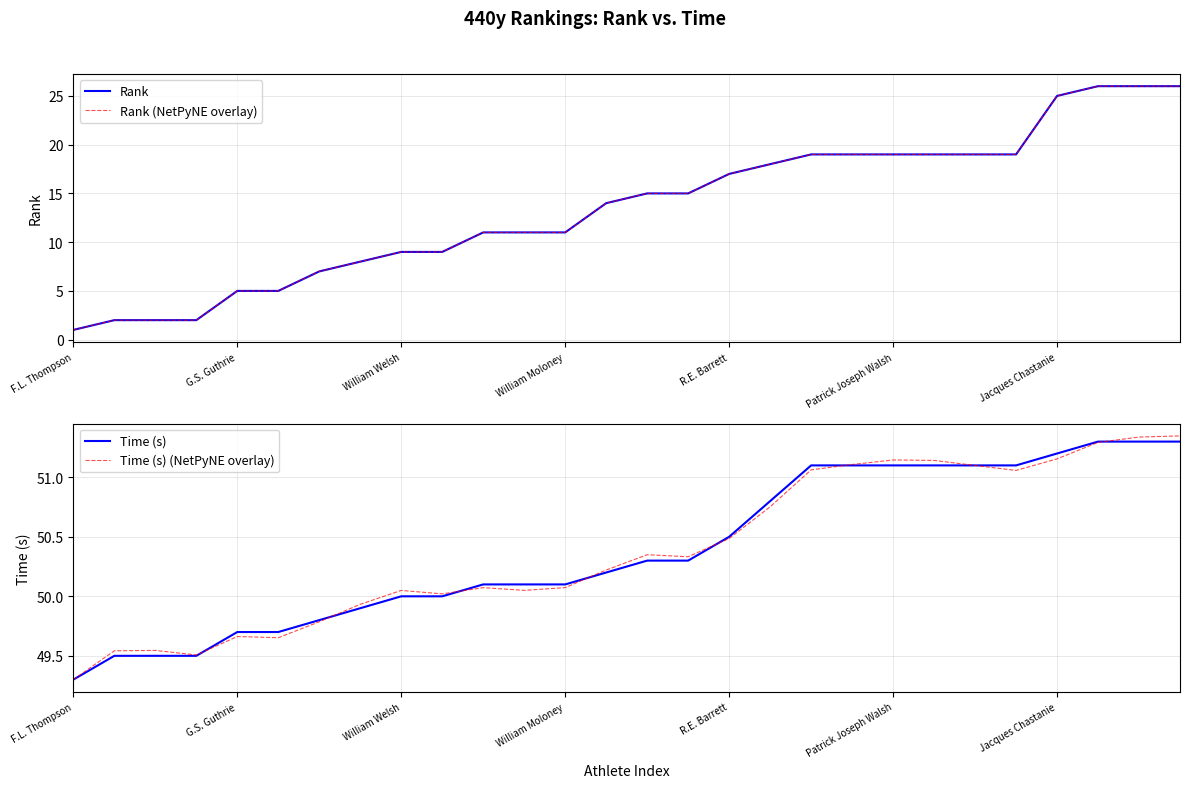

Which category has the lowest value in the Time (s) series?

F.L. Thompson